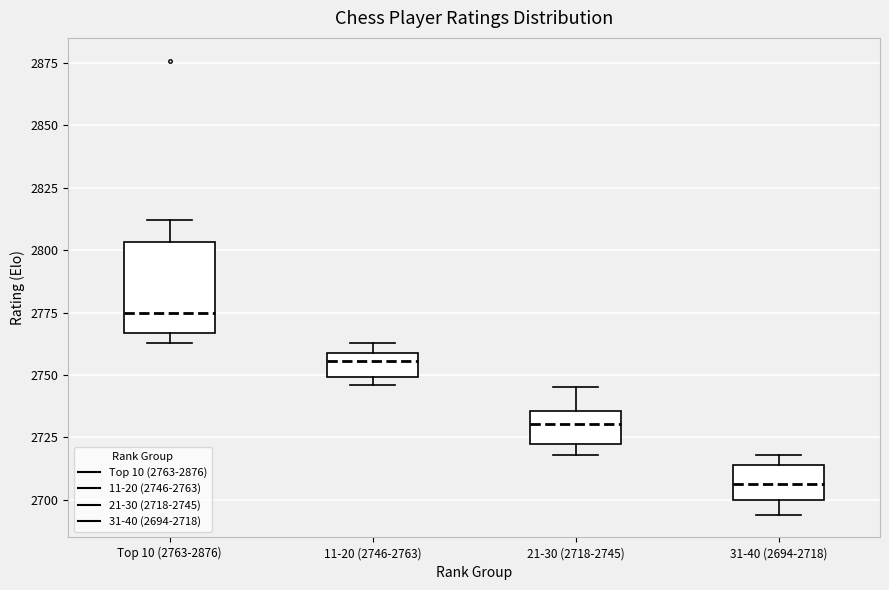

Comparing the boxes themselves (not the whiskers), which one is the tallest?

Top 10 (2763-2876)